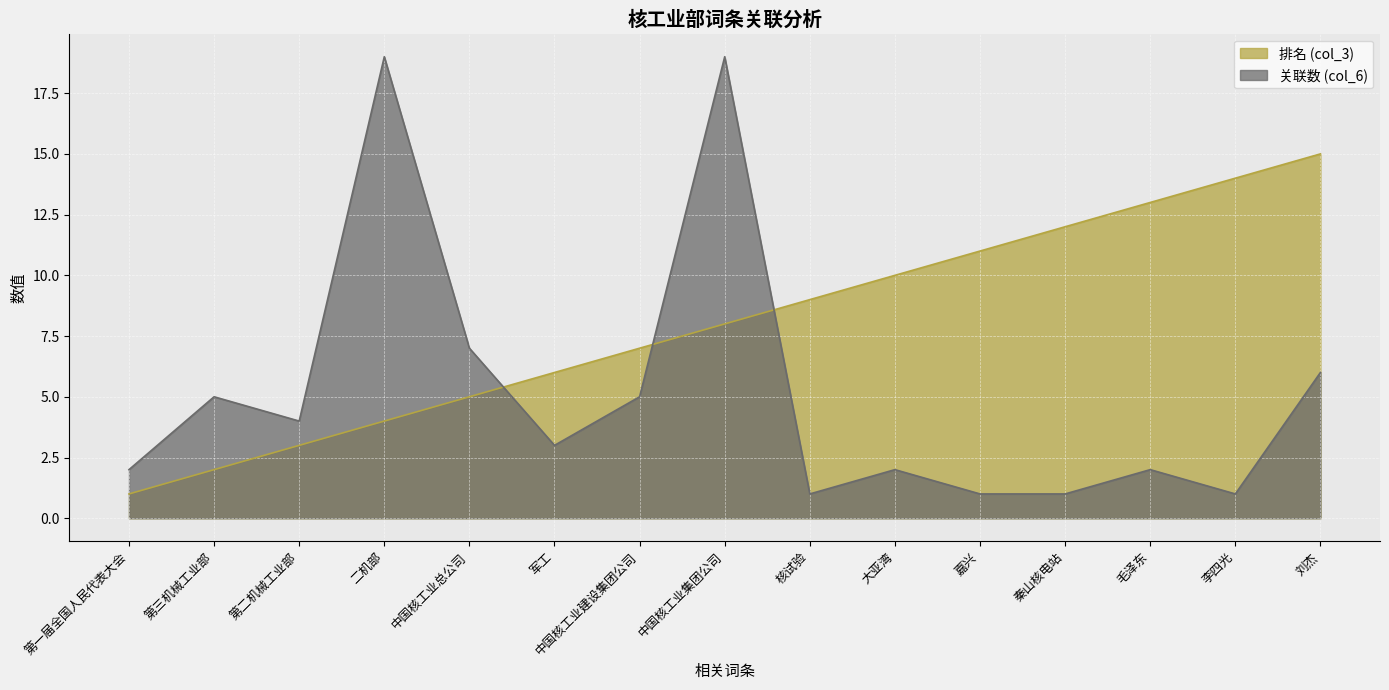

Reading left to right, transcribe all the data shown in this chart.

排名 (col_3): 第一届全国人民代表大会=1	第三机械工业部=2	第二机械工业部=3	二机部=4	中国核工业总公司=5	军工=6	中国核工业建设集团公司=7	中国核工业集团公司=8	核试验=9	大亚湾=10	嘉兴=11	秦山核电站=12	毛泽东=13	李四光=14	刘杰=15
关联数 (col_6): 第一届全国人民代表大会=2	第三机械工业部=5	第二机械工业部=4	二机部=19	中国核工业总公司=7	军工=3	中国核工业建设集团公司=5	中国核工业集团公司=19	核试验=1	大亚湾=2	嘉兴=1	秦山核电站=1	毛泽东=2	李四光=1	刘杰=6